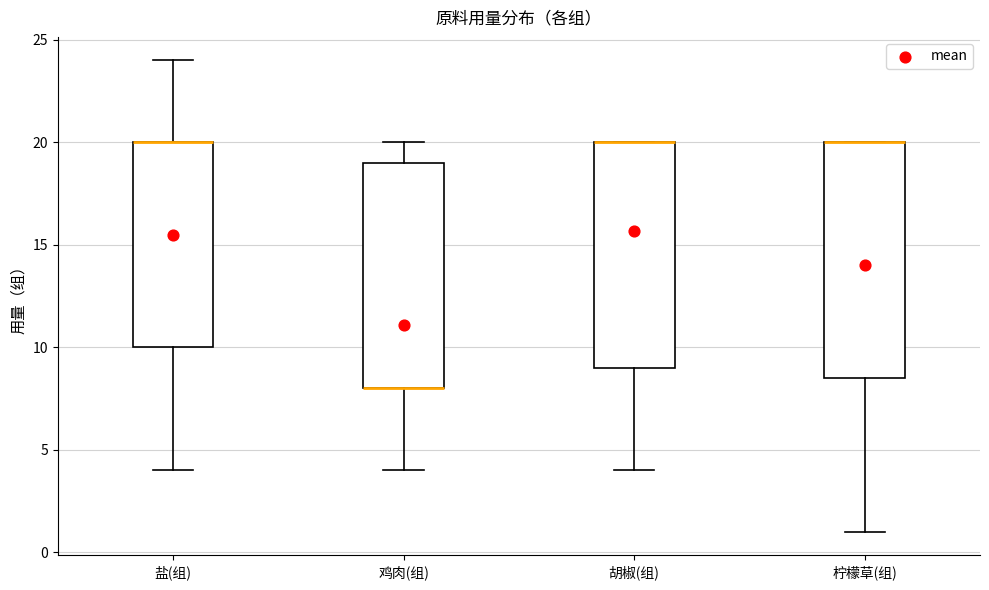

Reading left to right, read every box against the y-axis: the position of its median line, the range the box covers, and the ends of its whiskers. The values are not printed on the chart, so give them approximately, as read against the axis.

盐(组): median 20.0 (drawn on the box's upper edge), box 10.0 to 20.0, whiskers 4.0 to 24.0
鸡肉(组): median 8.0 (drawn on the box's lower edge), box 8.0 to 19.0, whiskers 4.0 to 20.0
胡椒(组): median 20.0 (drawn on the box's upper edge), box 9.0 to 20.0, whiskers 4.0 to 20.0
柠檬草(组): median 20.0 (drawn on the box's upper edge), box 8.5 to 20.0, whiskers 1.0 to 20.0